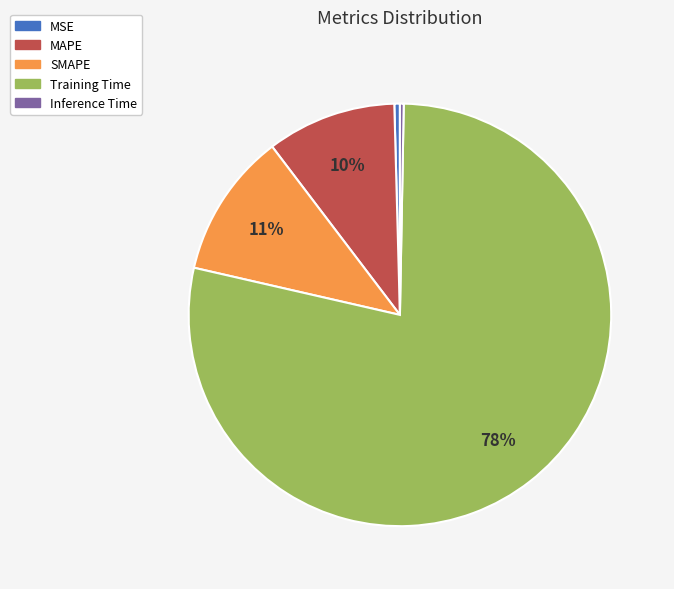

True or false: MAPE accounts for 10% of the total.

True